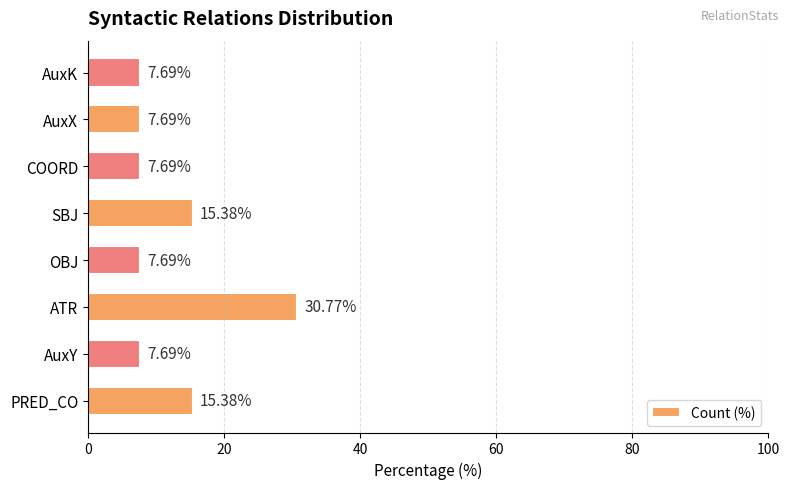

What is the difference between the second highest and minimum values?

7.7